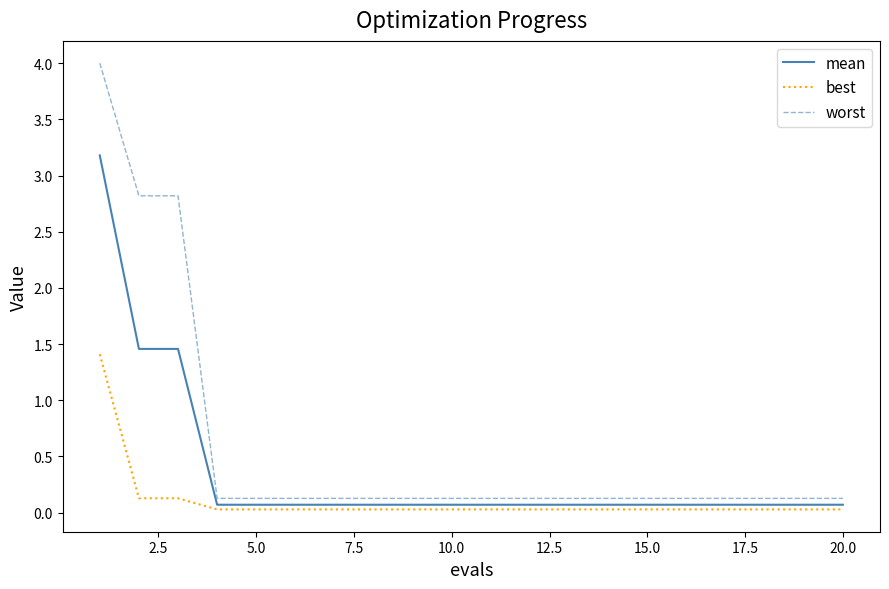

Rank the series by their maximum value, from lowest to highest.

best, mean, worst